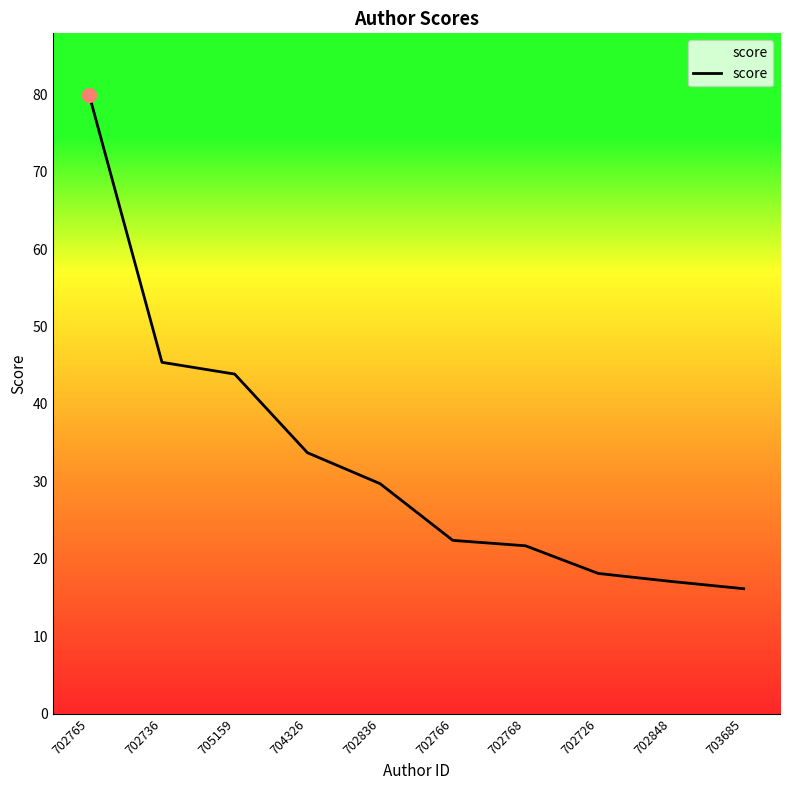

What position from the right is 702848?

2